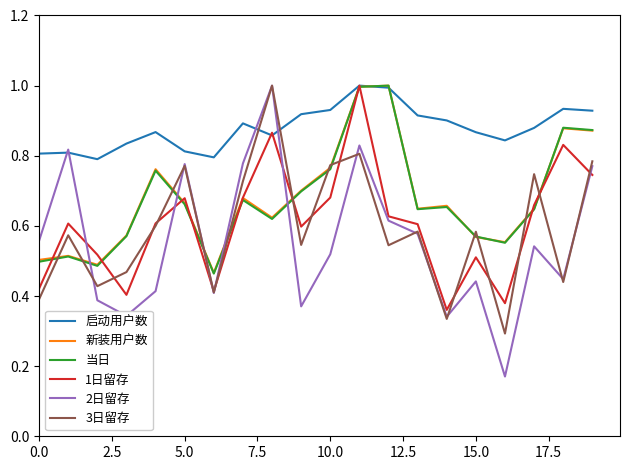

Which series has the largest total across all categories?

启动用户数